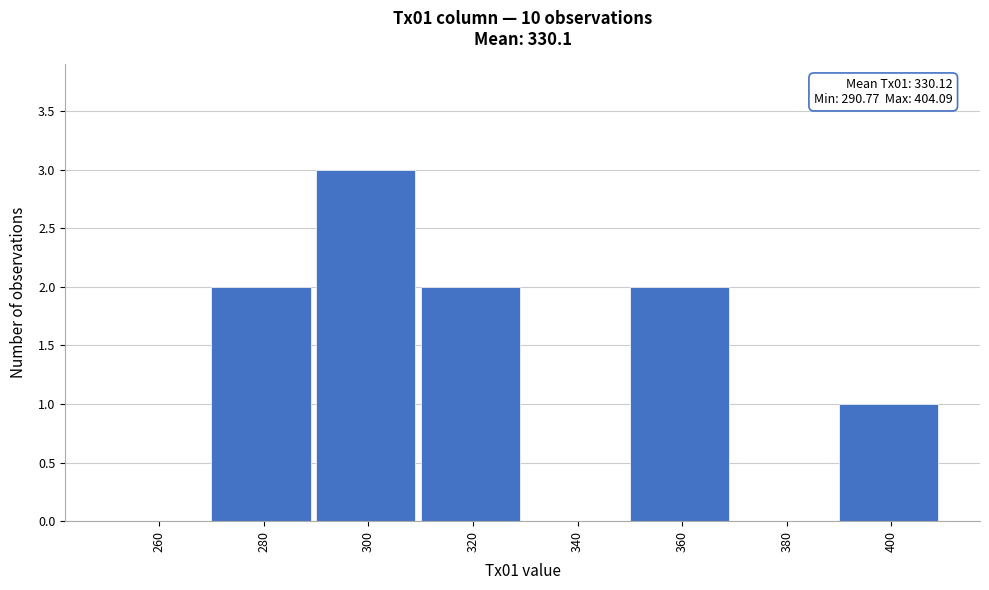

Reading left to right, extract all data points from this chart.

260=0	280=2	300=3	320=2	340=0	360=2	380=0	400=1